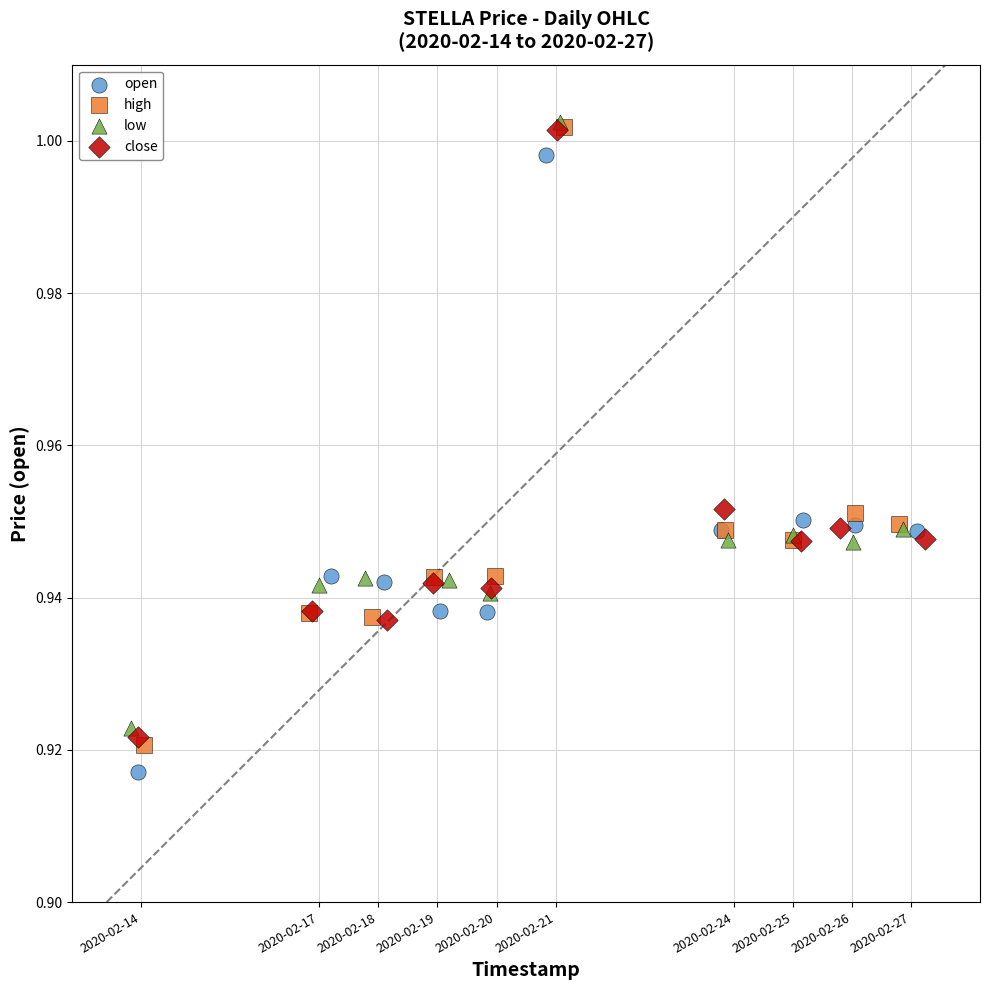

What are all the series names shown in the legend?

open, high, low, close